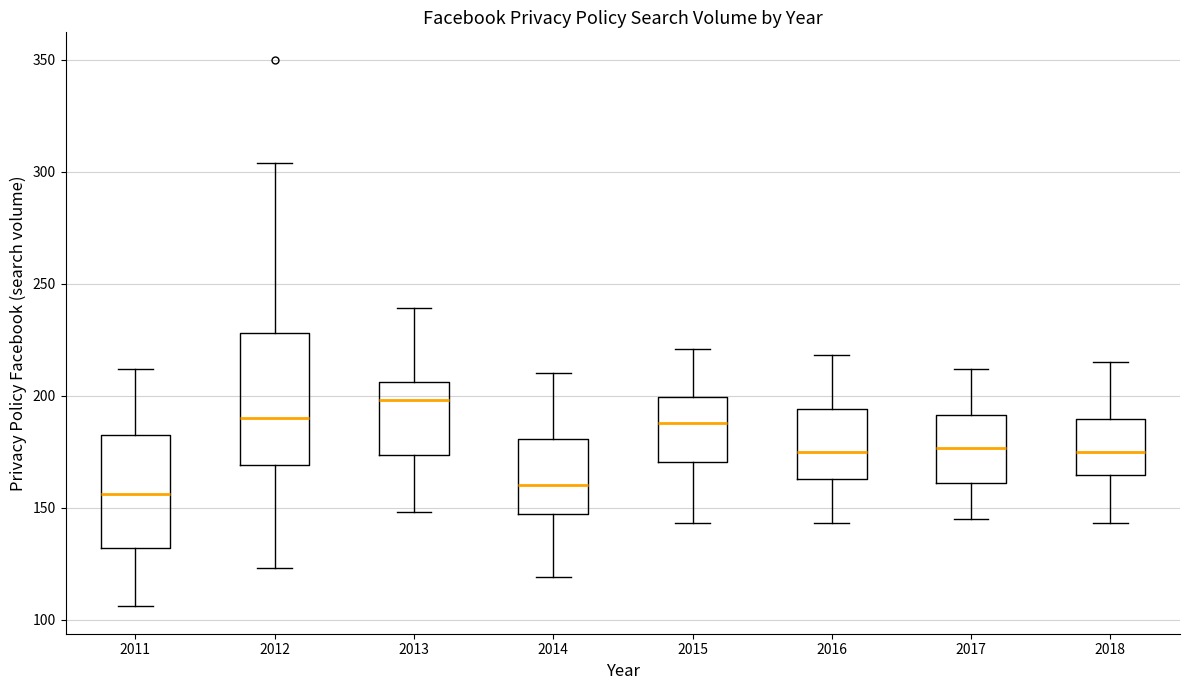

Where does the median line of the box at x = 2015 sit on the y-axis? The values are not printed on the chart, so give them approximately, as read against the axis.

190